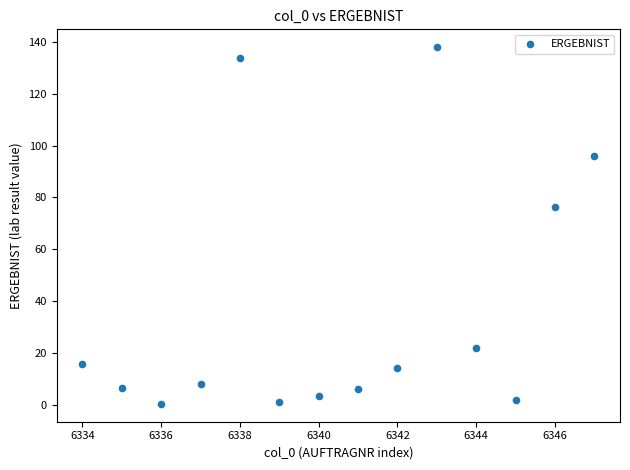

What Y value in the scatter plot is closest to 69?

76.3